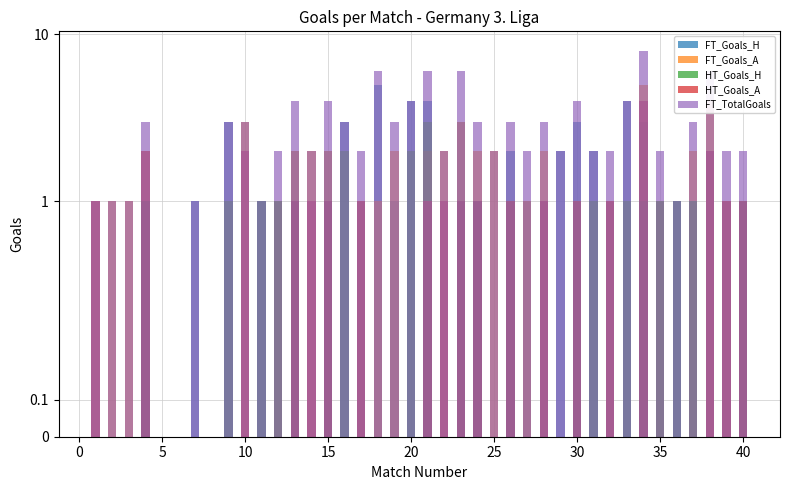

How many HT_Goals_H values are between 0 and 1?

37